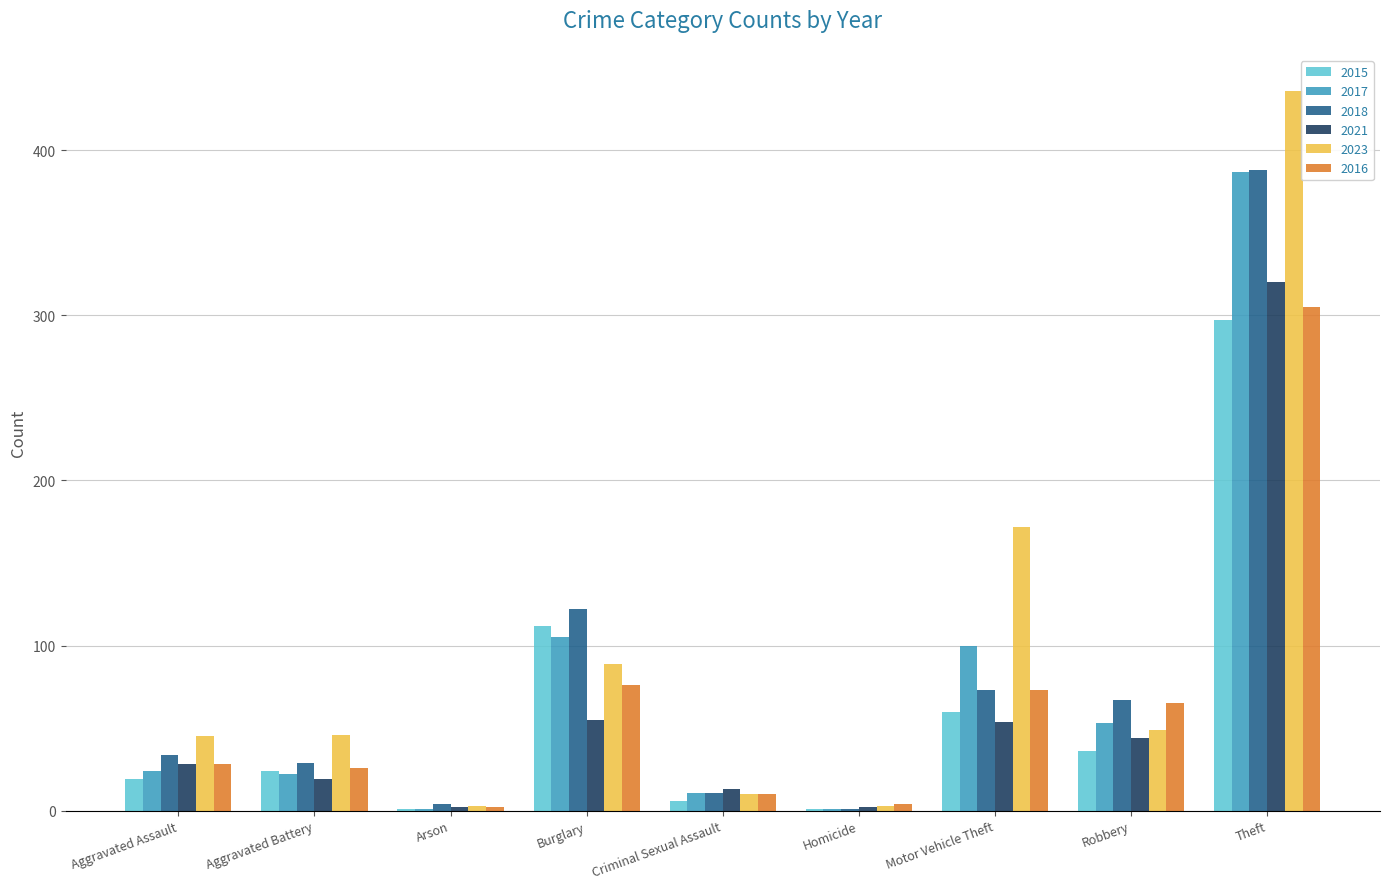

At which category does the chart reach its peak across all series?

Theft